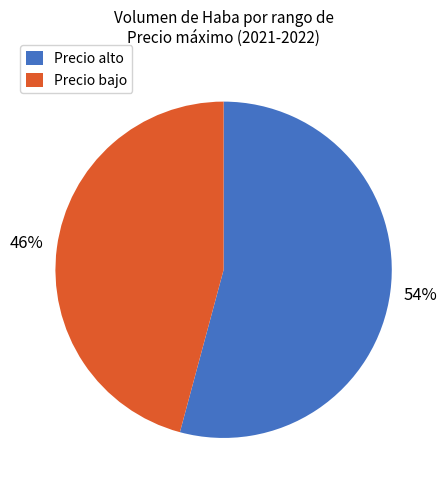

Is there any slice that represents more than half of the pie?

Yes